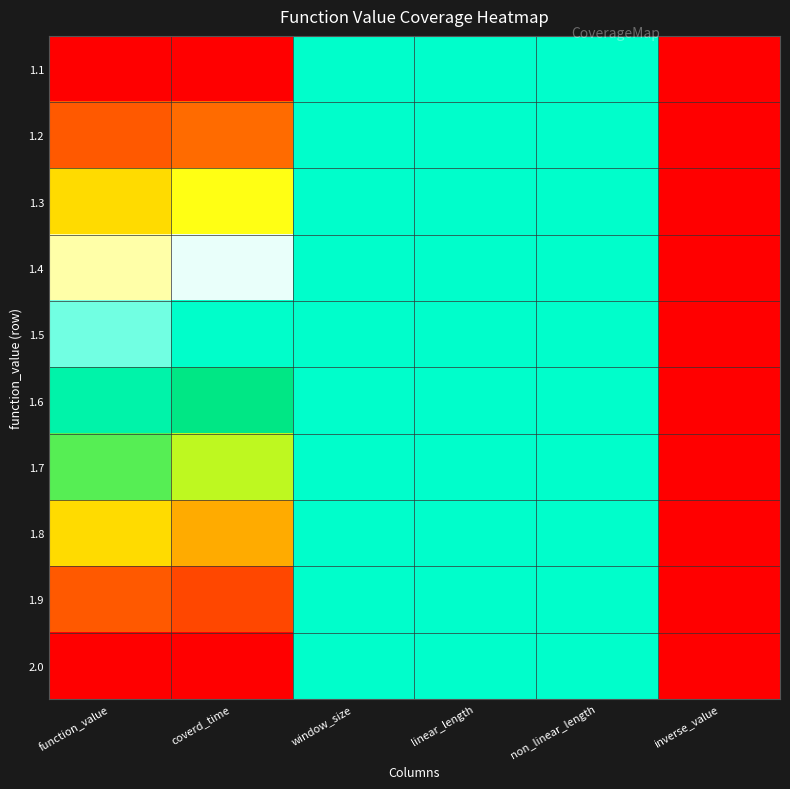

Rank the series at non_linear_length from lowest to highest value.

1.1, 1.2, 1.3, 1.4, 1.5, 1.6, 1.7, 1.8, 1.9, 2.0